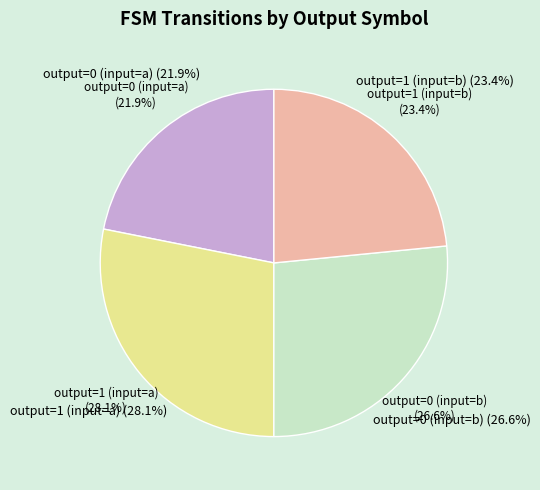

Count the number of slices in the pie.

4